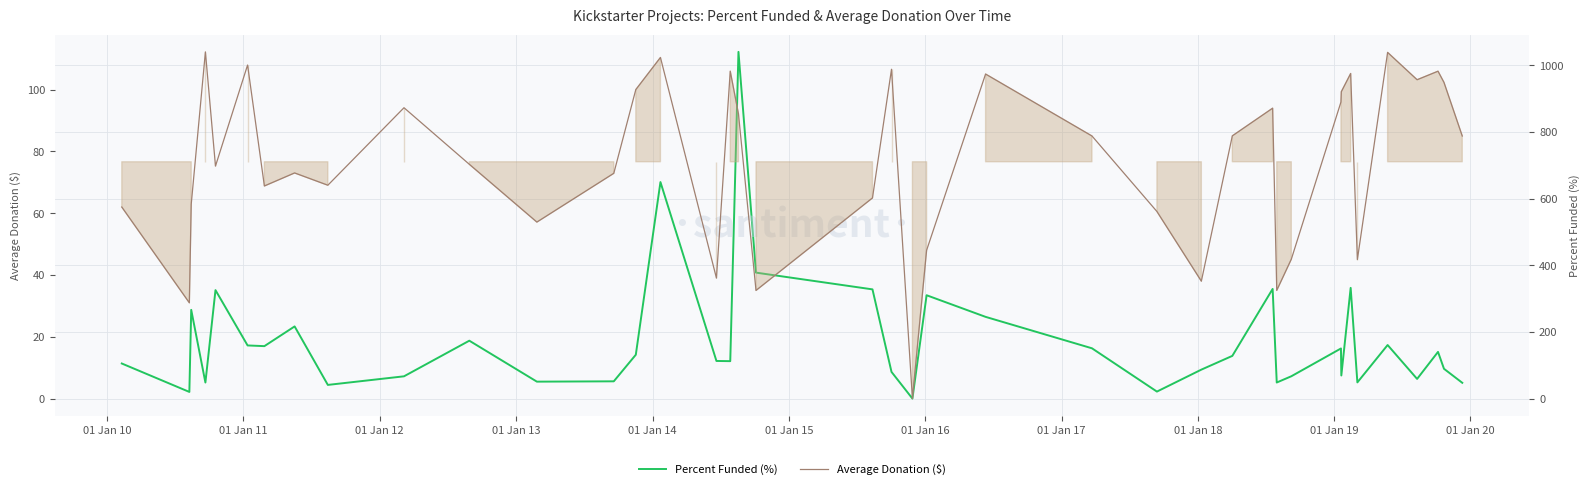

What is the greatest value displayed?

1040.0